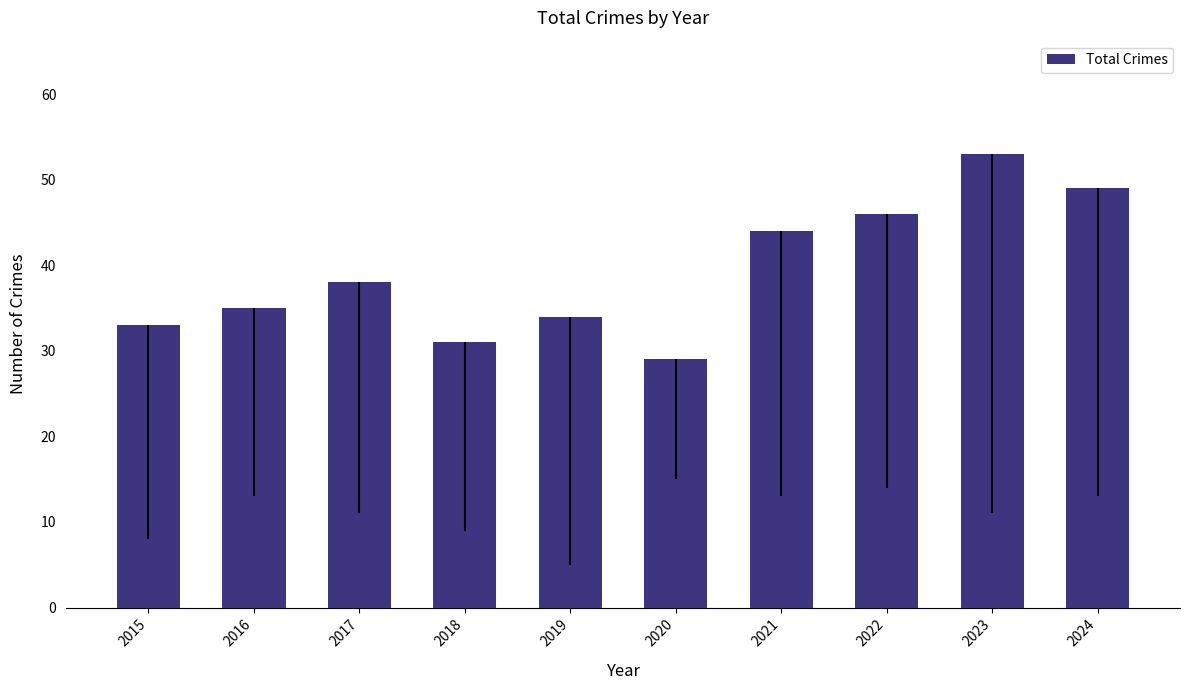

What is the change in value from 2016 to 2022?

+11